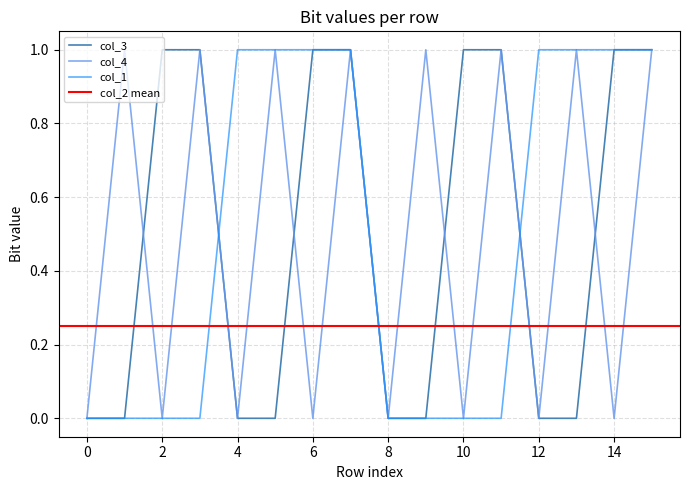

What is the difference between the col_1 values at 8 and 6?

1